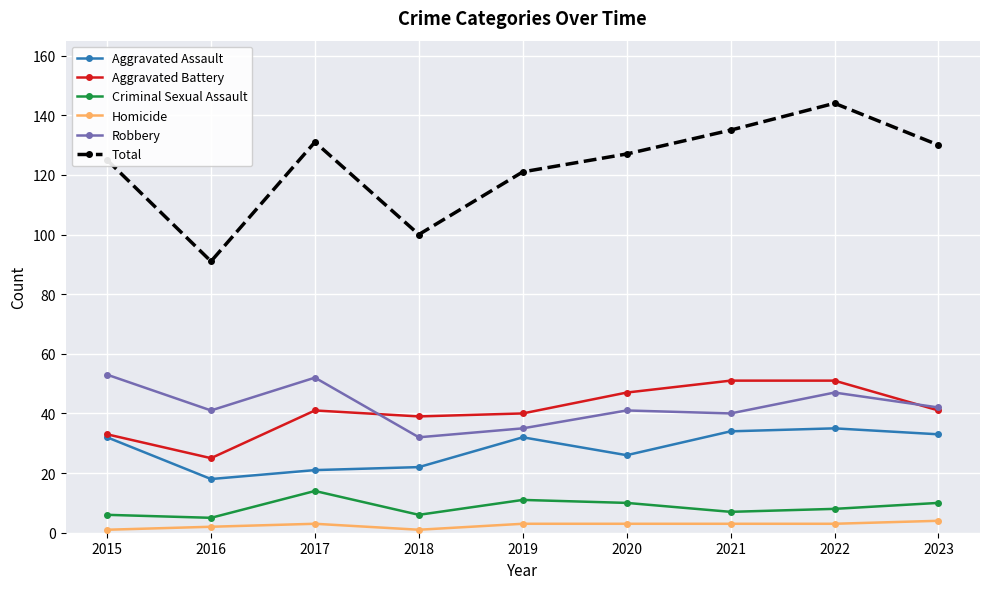

In Aggravated Assault, how many points are lower than both neighbors (excluding endpoints)?

2